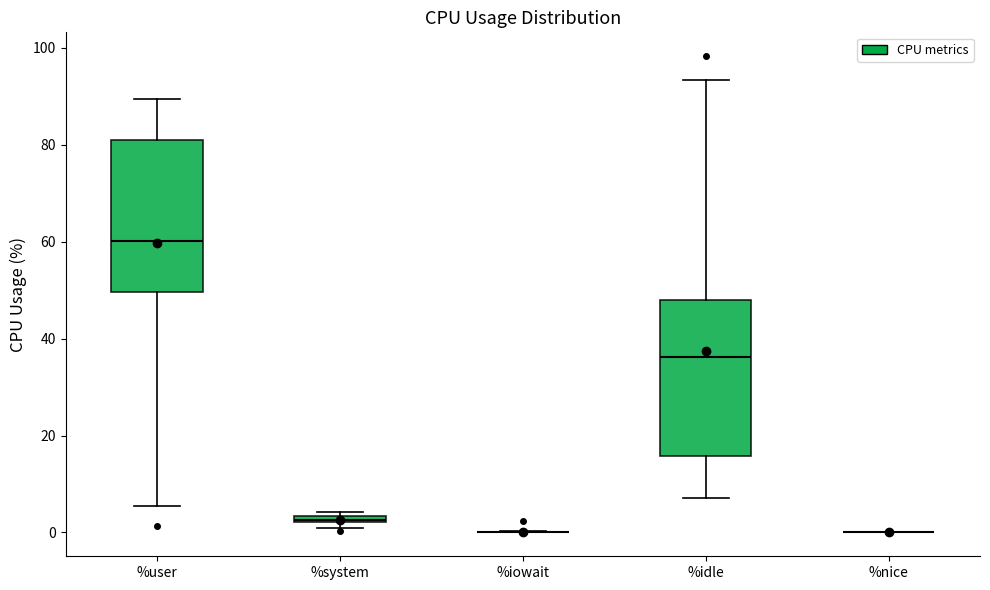

Where is the upper edge of the box for %user on the y-axis? The values are not printed on the chart, so give them approximately, as read against the axis.

80